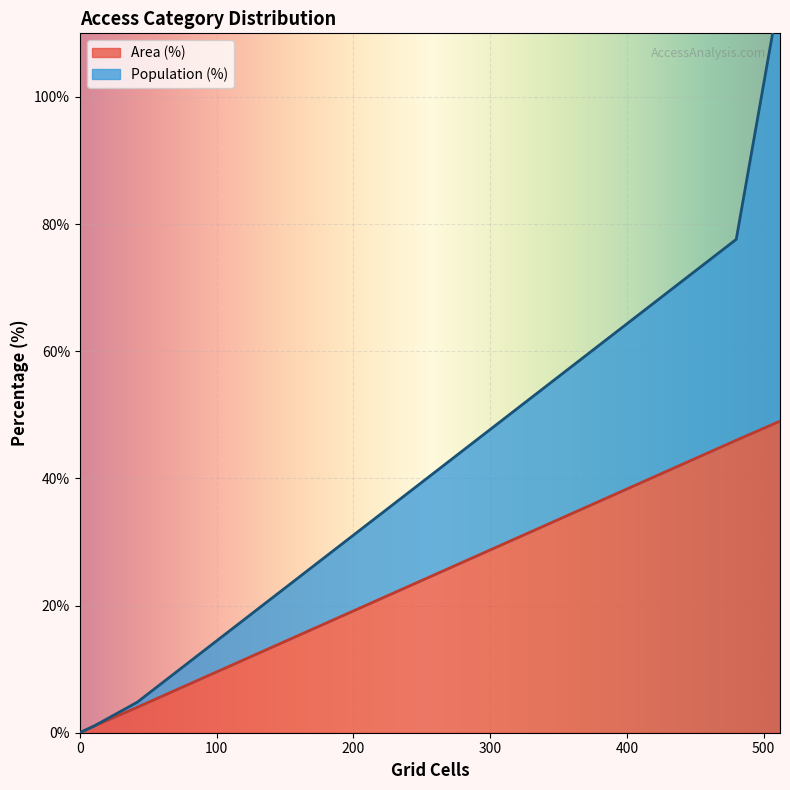

Count the number of data series in this chart.

2